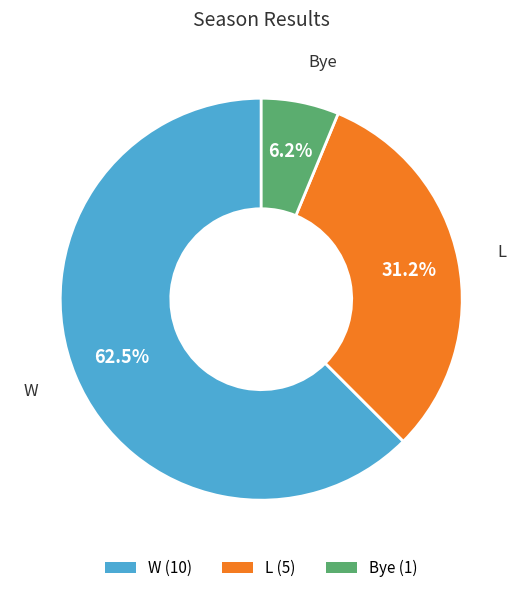

Which slice is the largest?

W